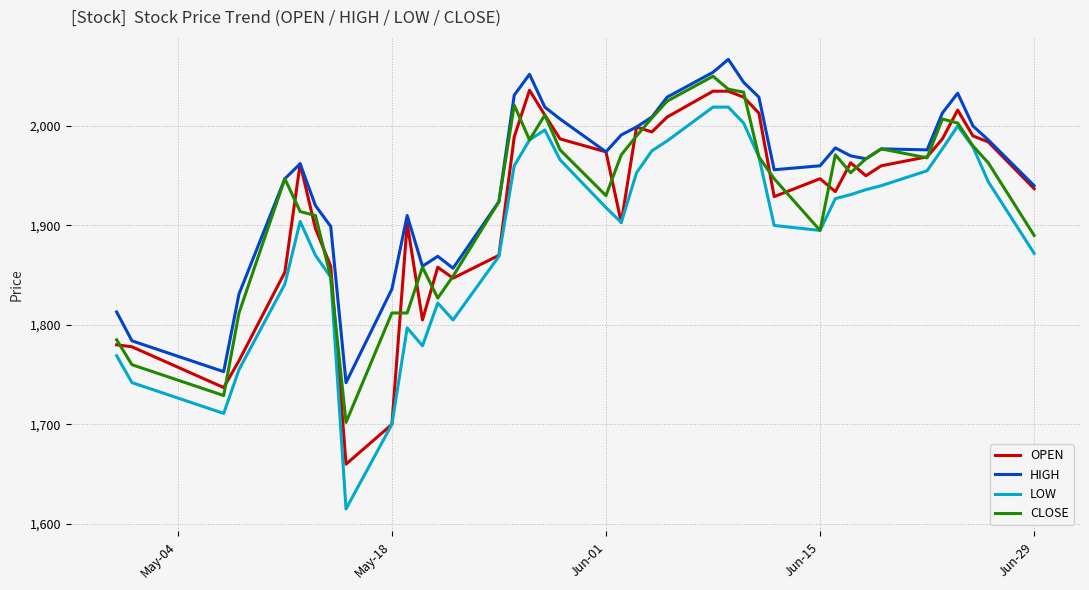

Which series has the largest total across all categories?

HIGH